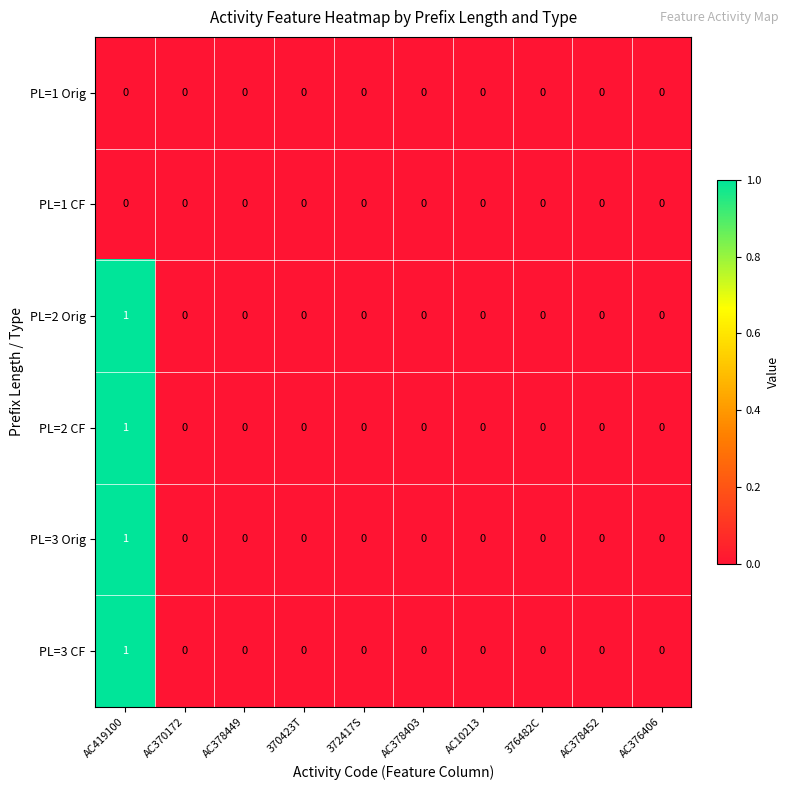

How many PL=3 Orig values are between 0 and 1?

10